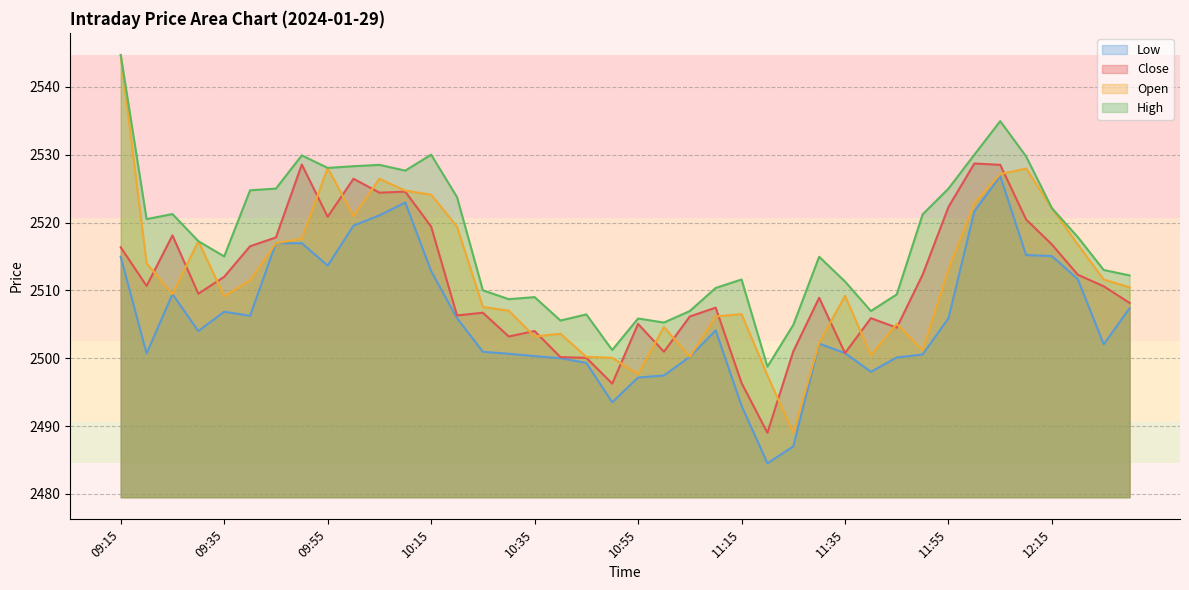

What is the difference between the highest and lowest values at 09:15?

29.8